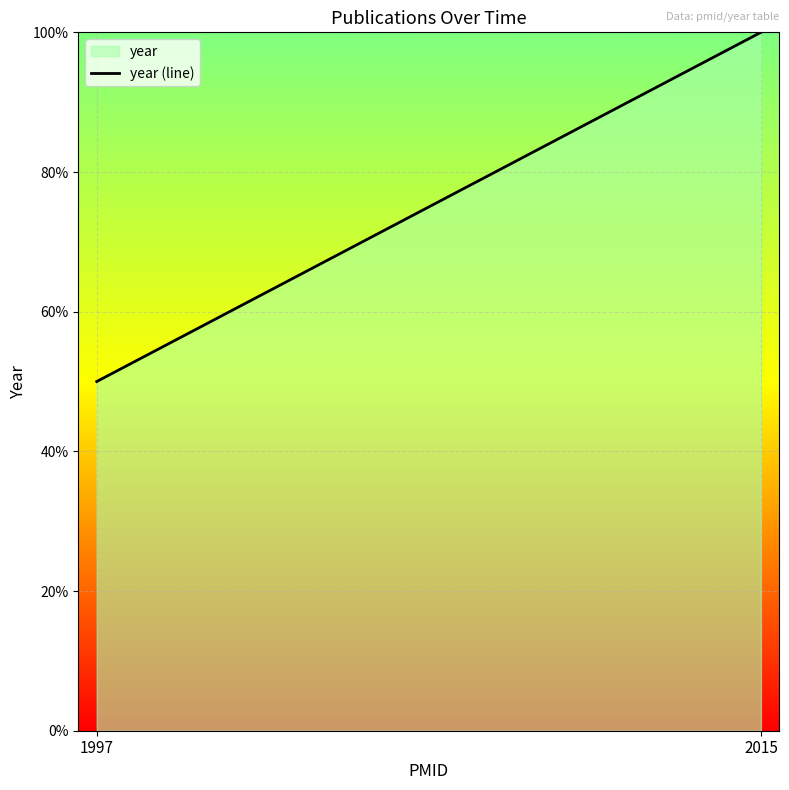

What is the difference between the maximum and minimum values?

50